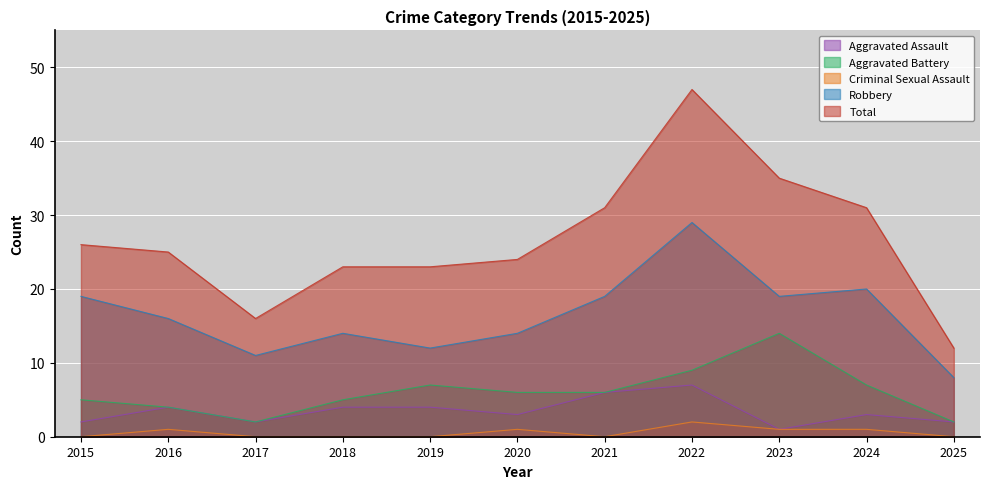

Where is the first local maximum for Aggravated Battery?

2019